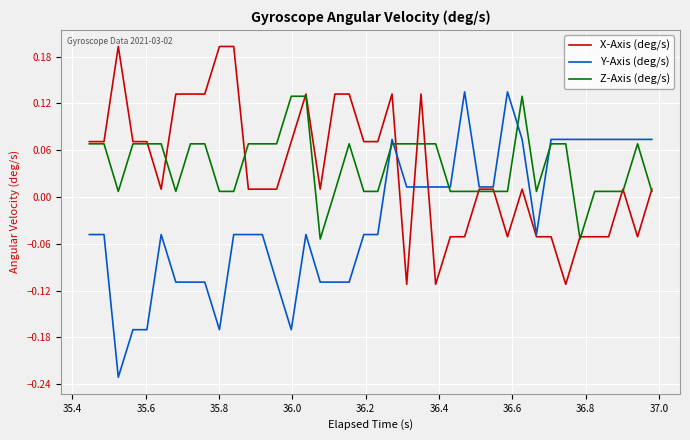

Rank the series by their maximum value, from lowest to highest.

Z-Axis (deg/s), Y-Axis (deg/s), X-Axis (deg/s)